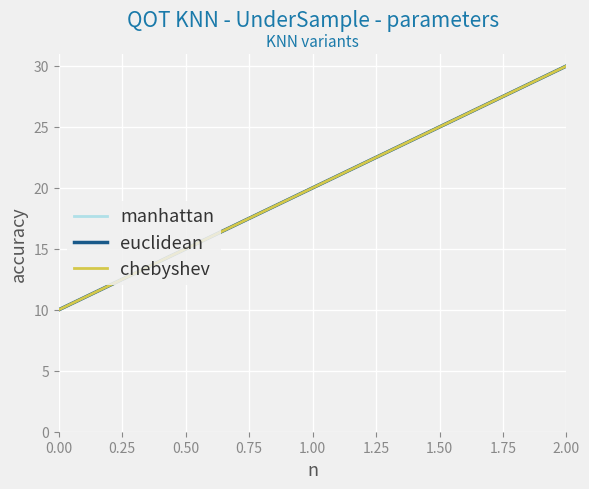

Does the chart display data point markers on the line(s)?

No